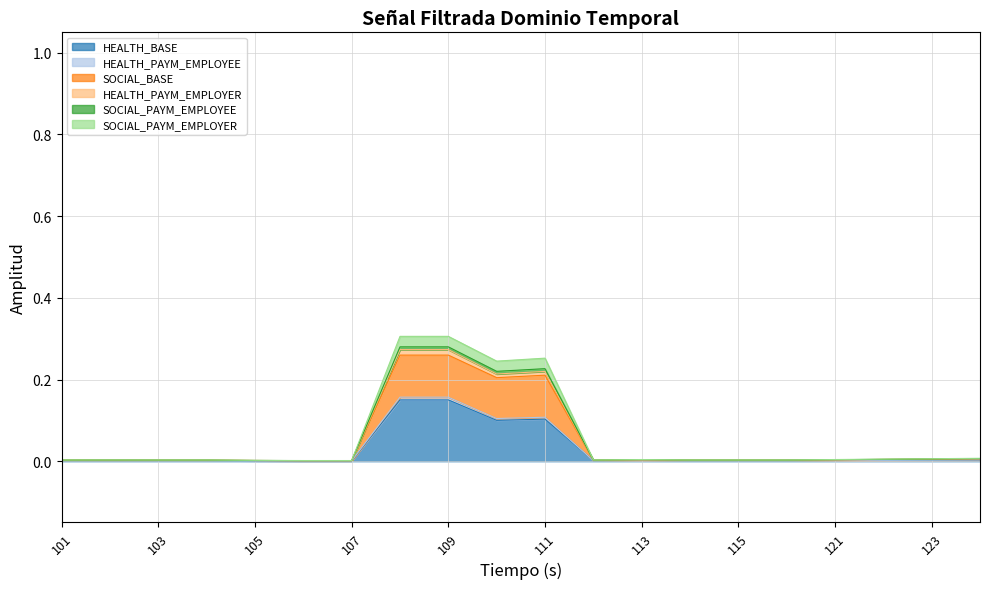

What are all the series names shown in the legend?

HEALTH_BASE, HEALTH_PAYM_EMPLOYEE, SOCIAL_BASE, HEALTH_PAYM_EMPLOYER, SOCIAL_PAYM_EMPLOYEE, SOCIAL_PAYM_EMPLOYER